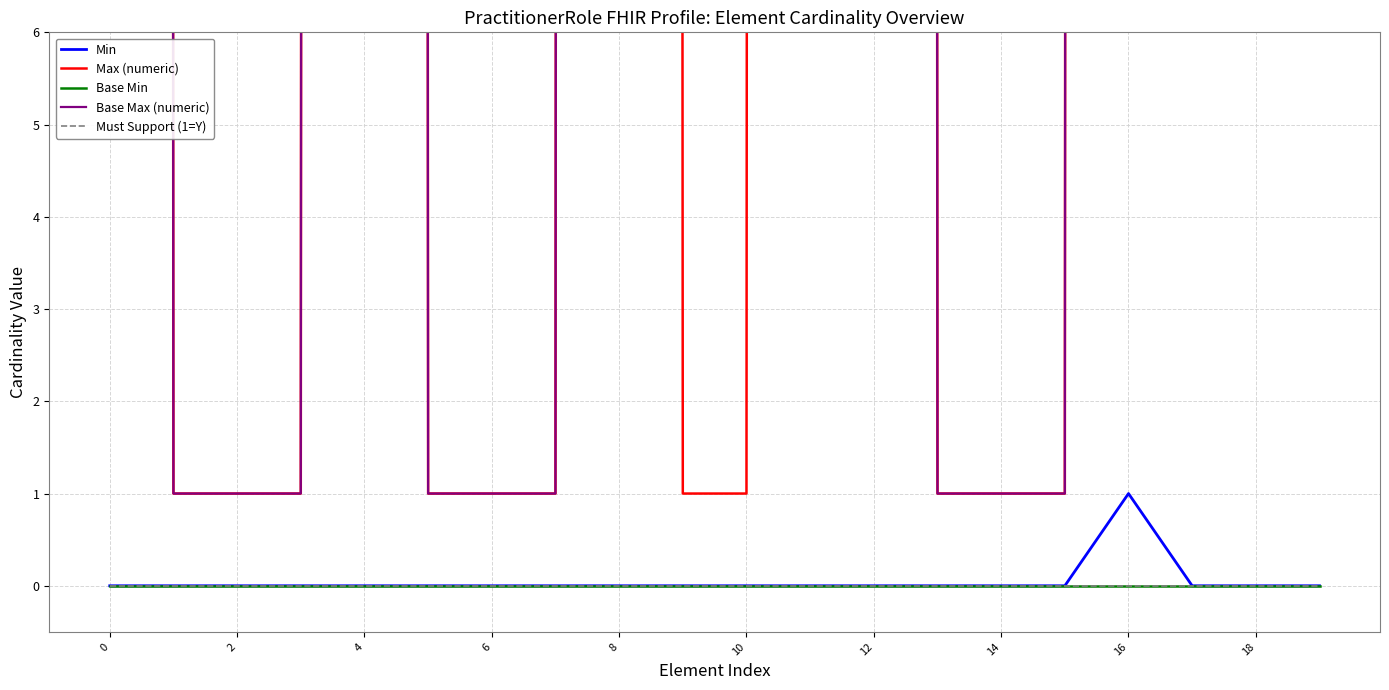

Count the number of categories in the chart.

20